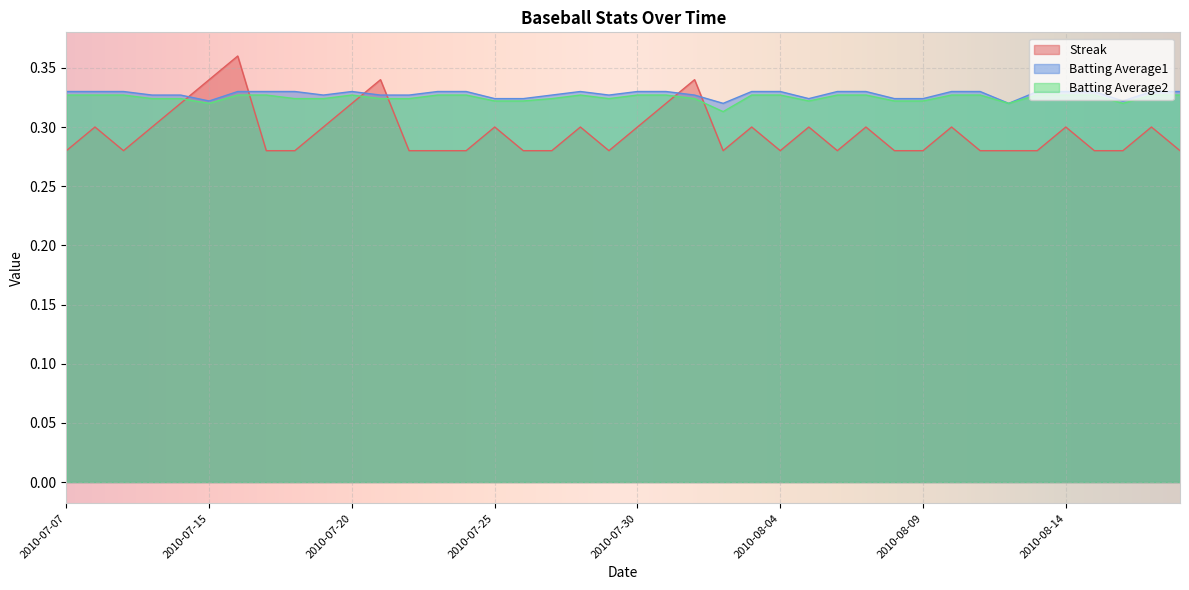

How many interior local peaks does the Batting Average2 series have?

2